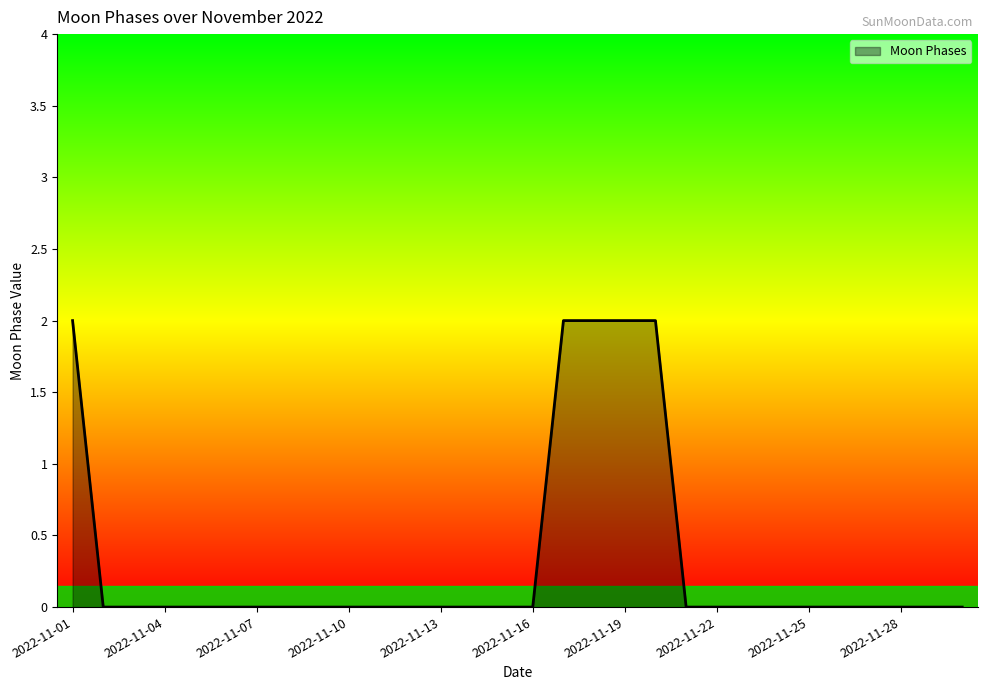

What is the greatest value displayed?

2